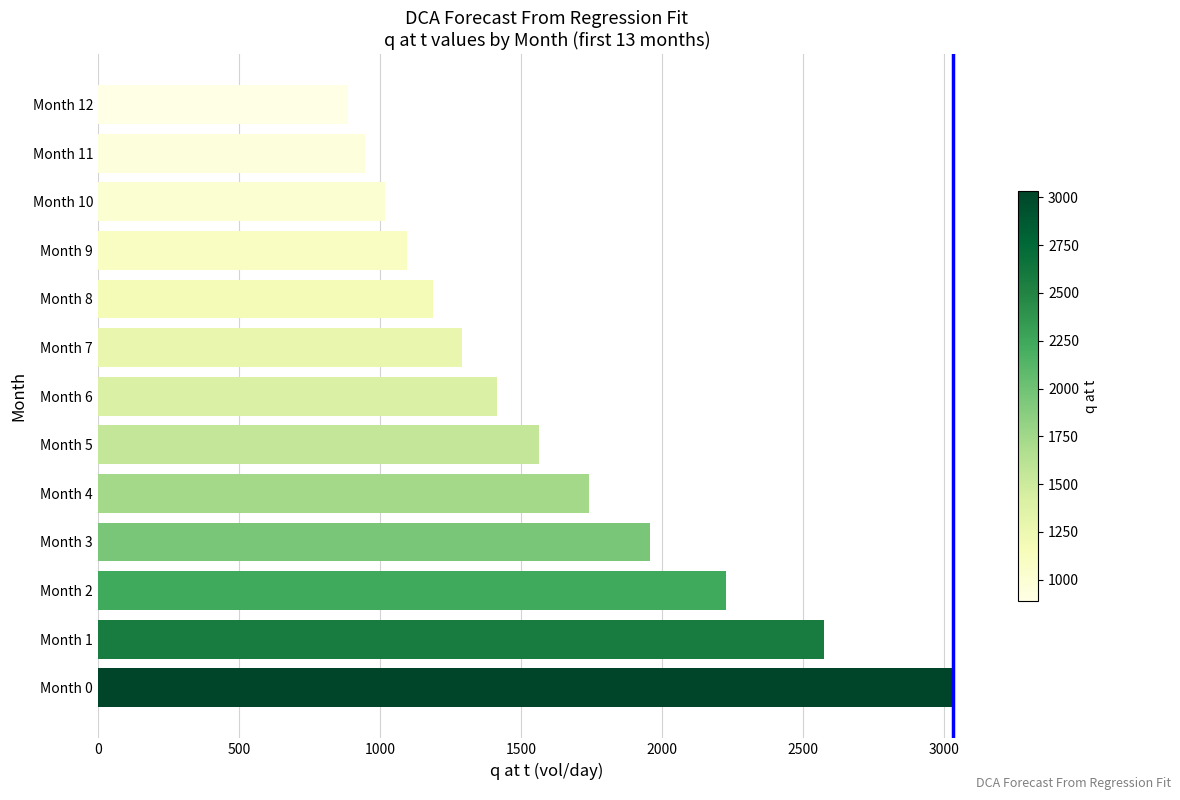

Is it true that the value at Month 5 is 2385.2?

False